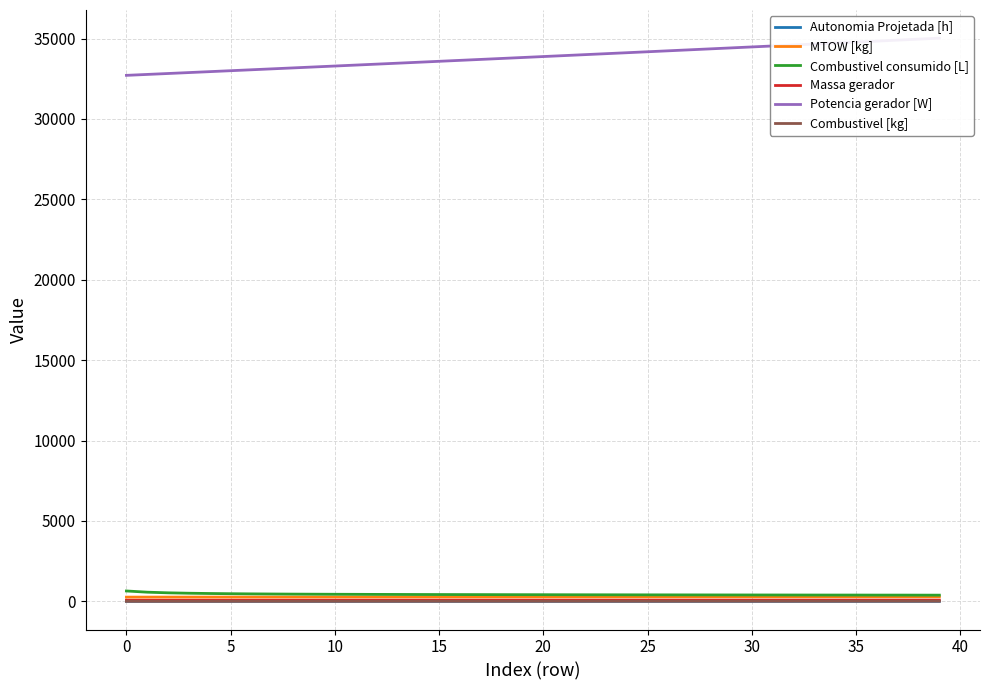

At which label does Potencia gerador [W] first exceed 33879?

20